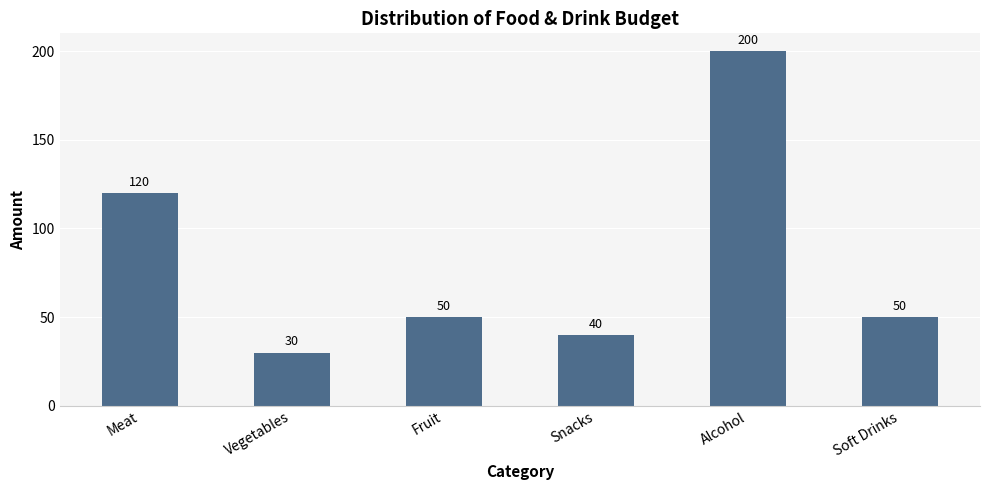

What is the label of the 1st bar from the right?

Soft Drinks